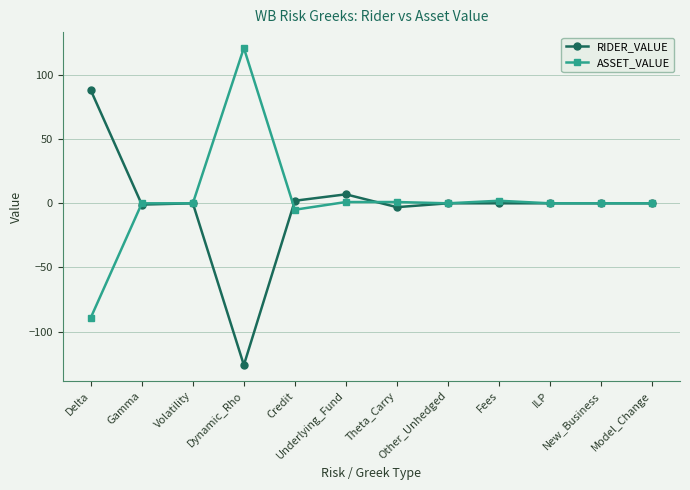

What is the highest value of the RIDER_VALUE series?

88